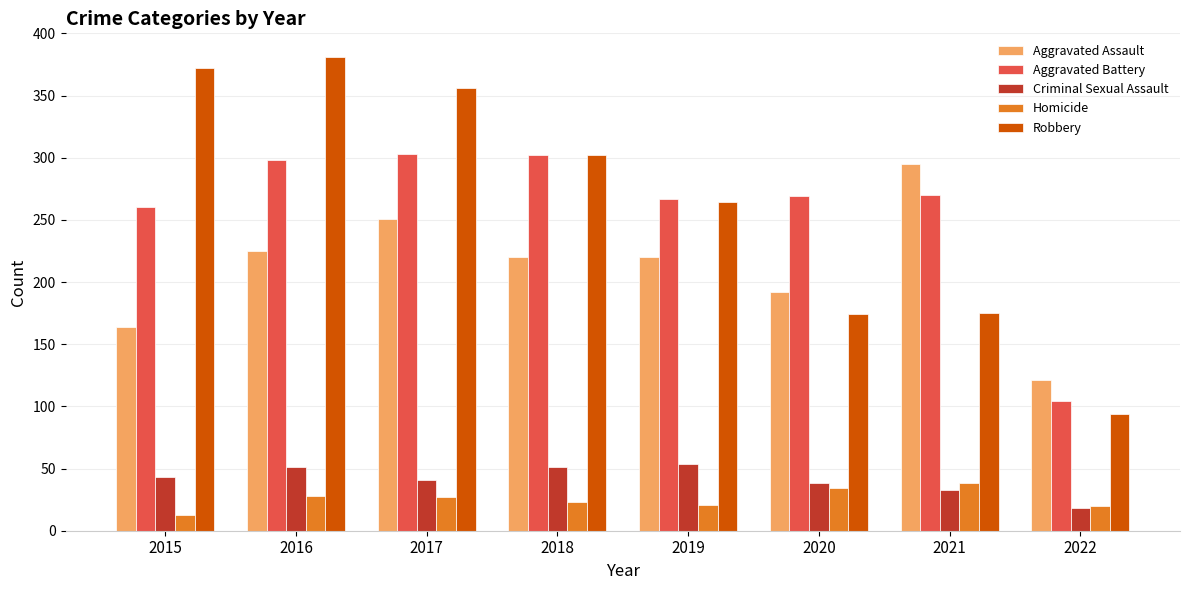

How many bars are there in each group?

5